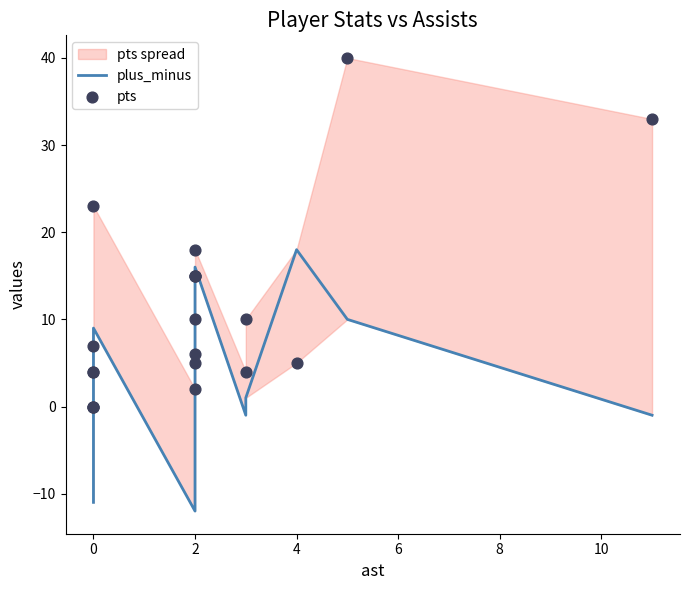

Which series has the largest total across all categories?

pts